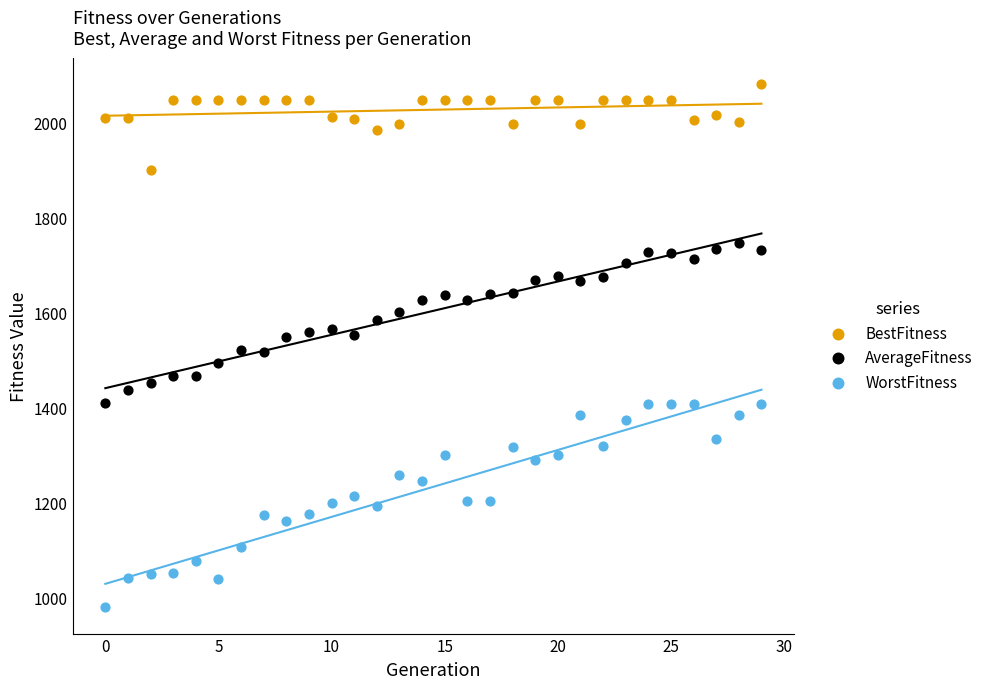

Which series contains the highest Y value?

BestFitness